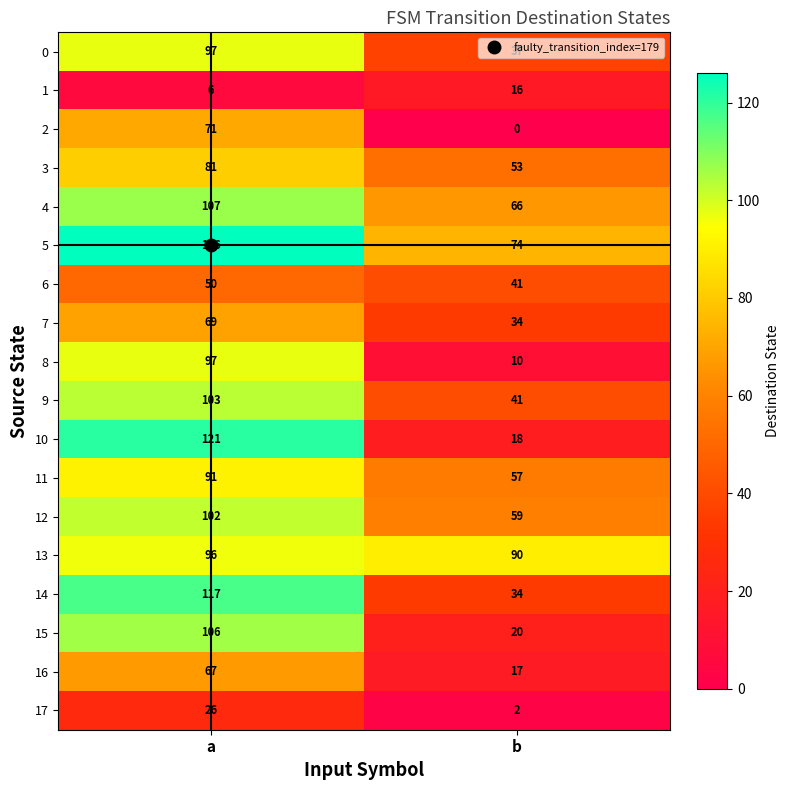

List the labels in order of 12 value, largest first.

a, b